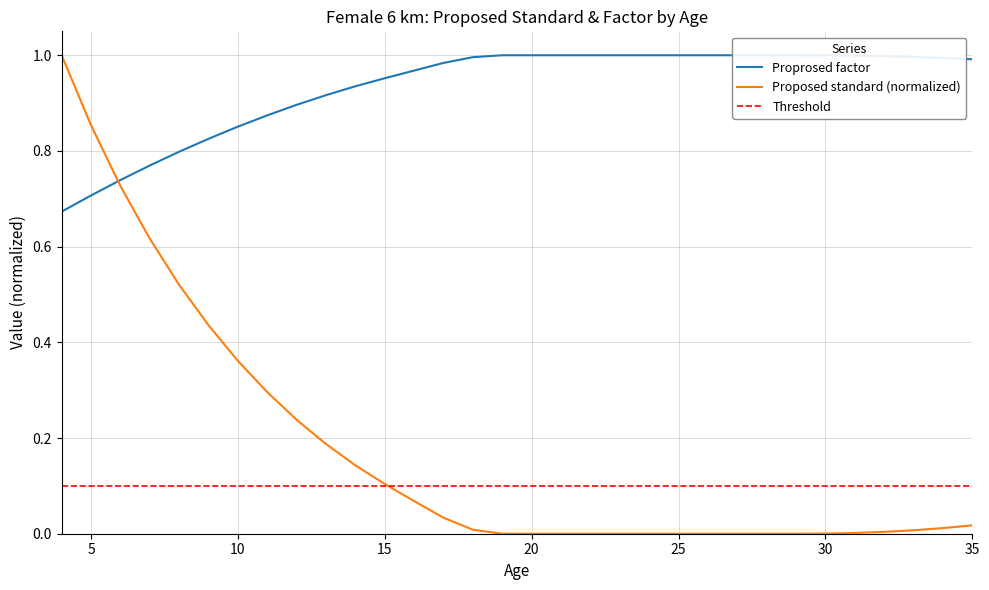

The Proposed standard (normalized) series shows 0.0 at 25. True or false?

True